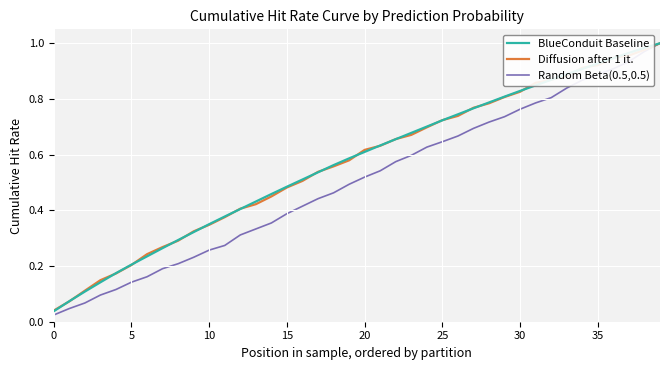

How many lines are shown in the chart?

3